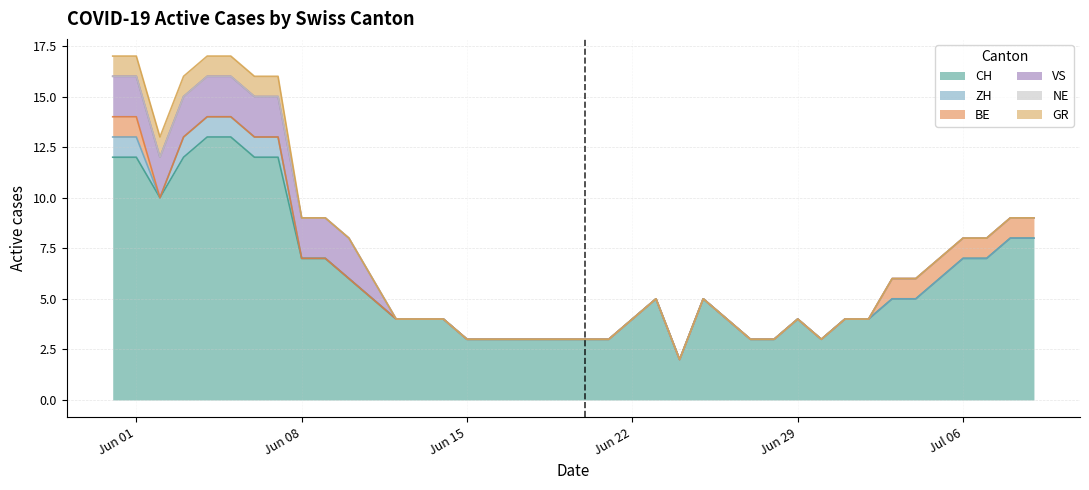

True or false: GR and ZH intersect in this chart.

False